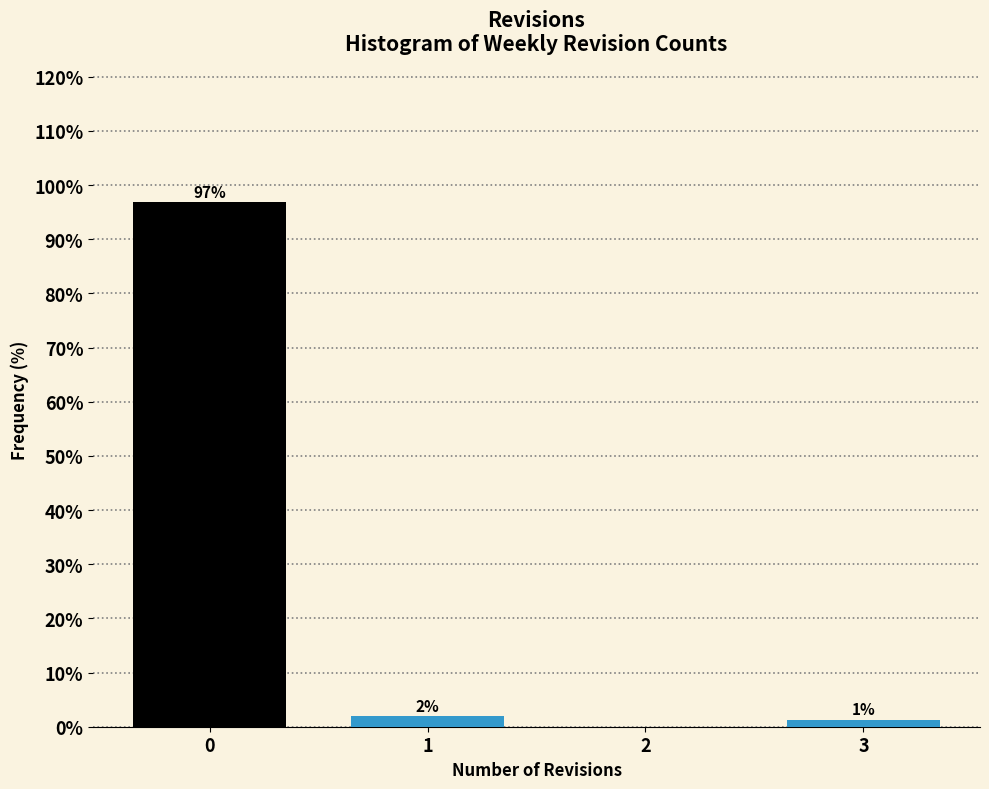

Are the bars horizontal?

No